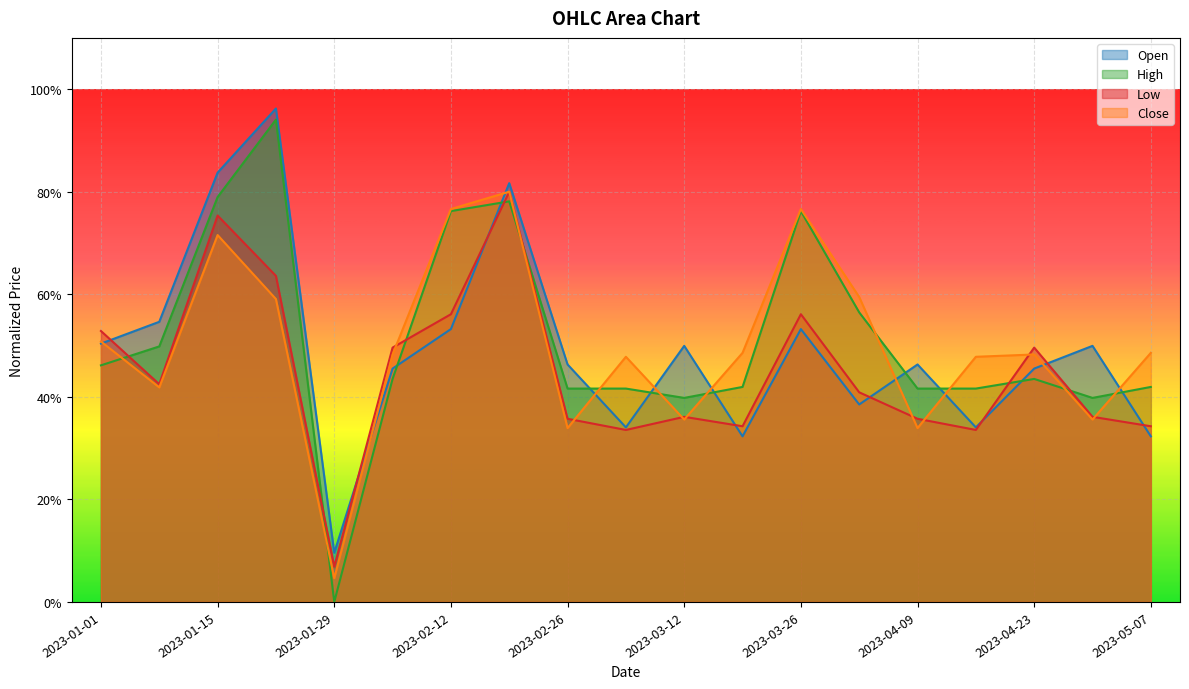

What is the label of the 5th point from the left?

2023-01-29